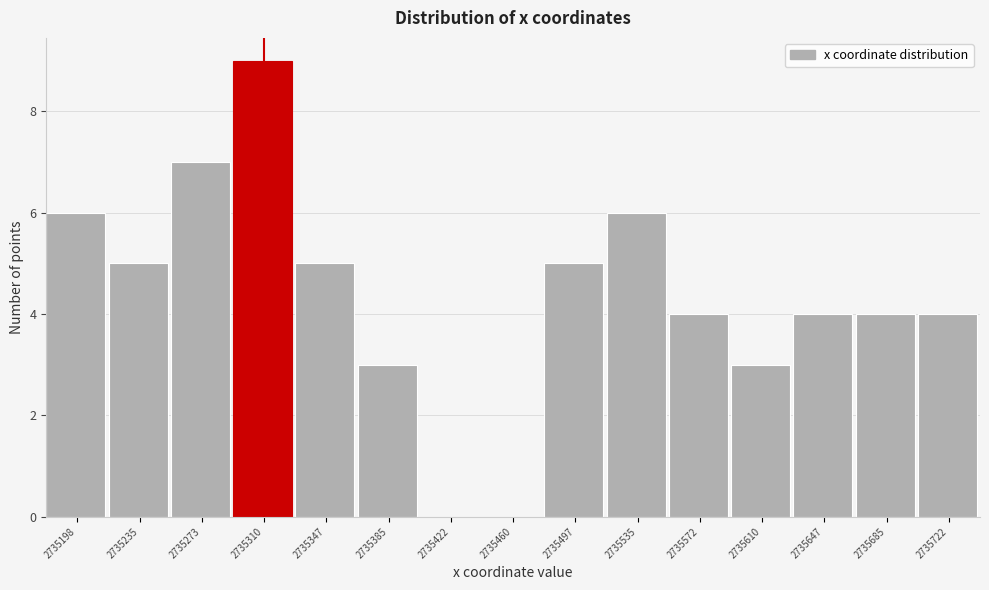

Reading left to right, transcribe all the data shown in this chart.

2735198=6	2735235=5	2735273=7	2735310=9	2735347=5	2735385=3	2735422=0	2735460=0	2735497=5	2735535=6	2735572=4	2735610=3	2735647=4	2735685=4	2735722=4